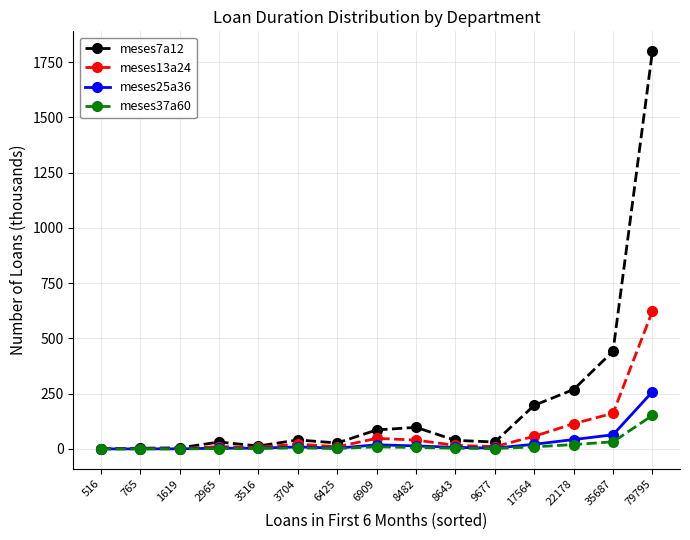

True or false: meses7a12 has more than 1 points higher than both neighbors.

True